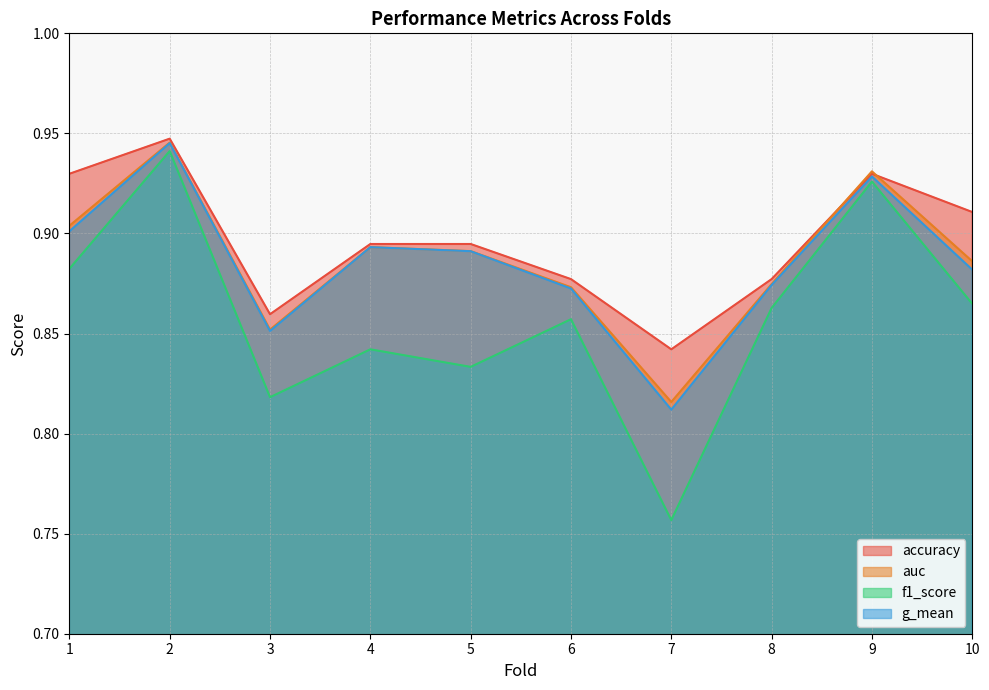

True or false: accuracy has more than 2 interior local peaks.

False